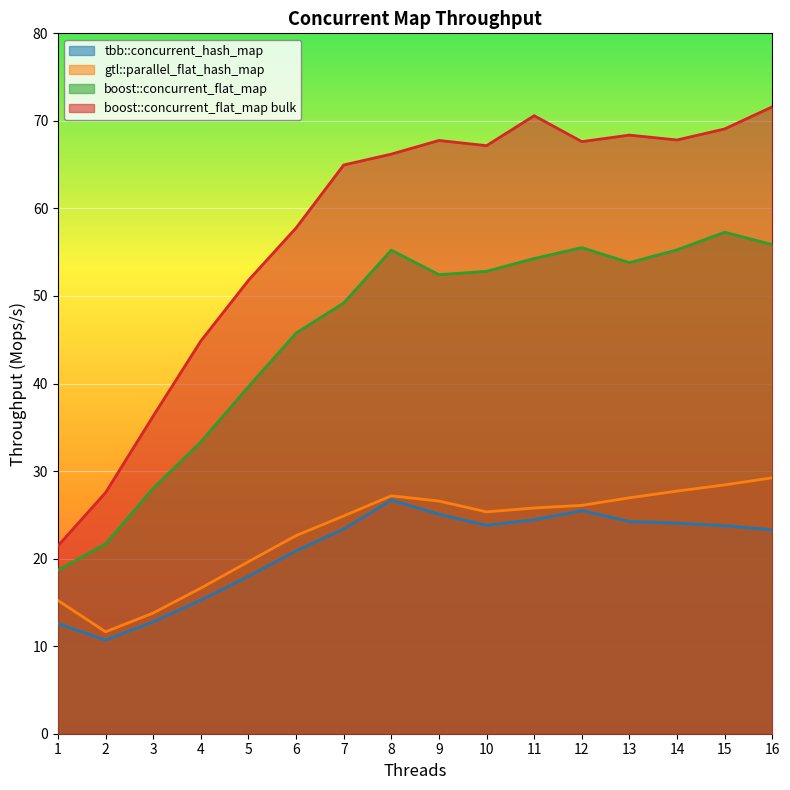

Where is the first local maximum for gtl::parallel_flat_hash_map?

8